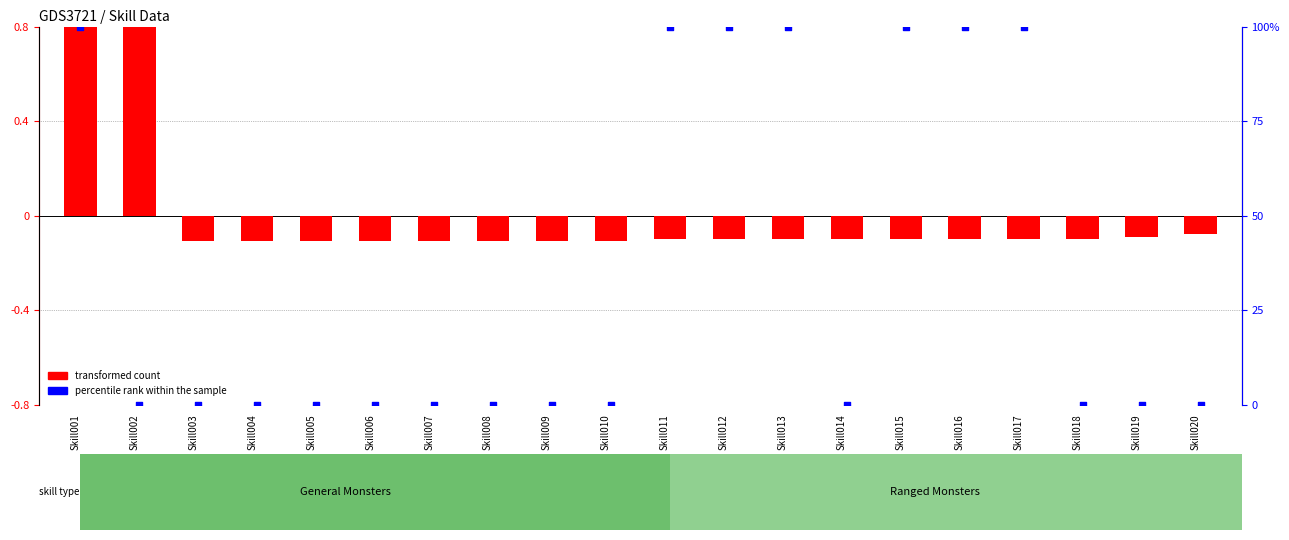

Is the value of transformed count at Skill004 greater than the value of percentile rank within the sample at Skill007?

No